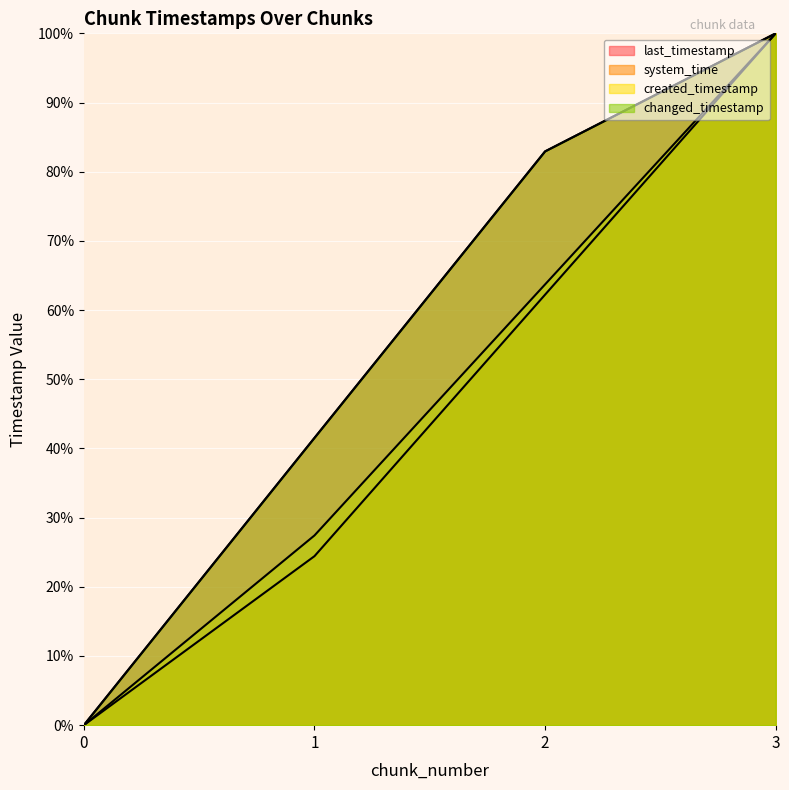

What is the sum of all changed_timestamp values?

224.5